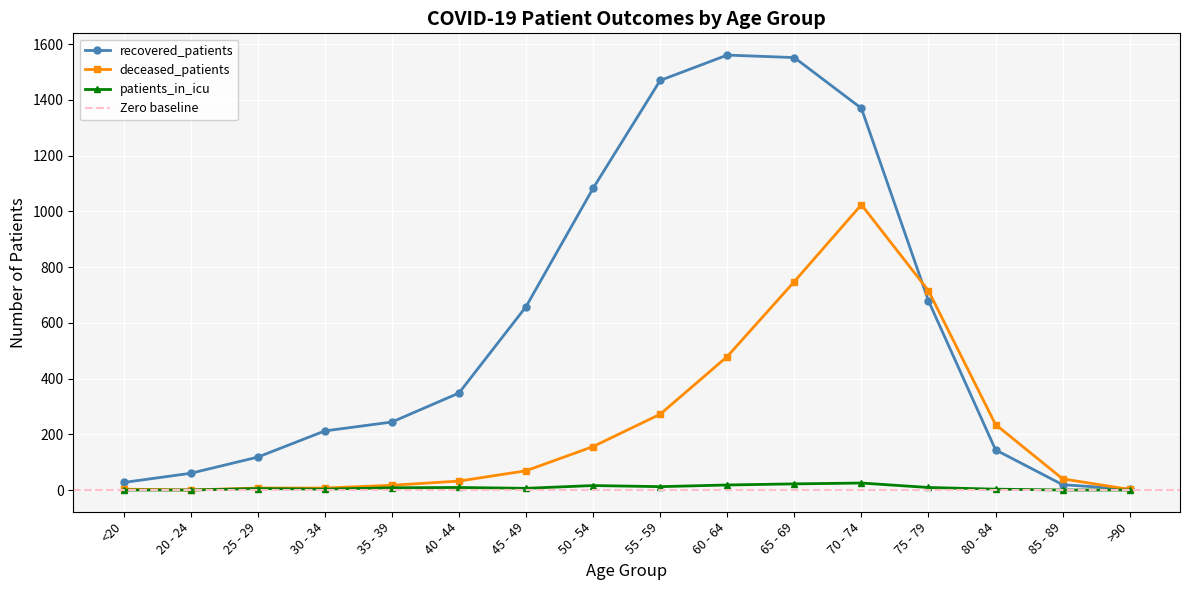

Which series has the largest range (max minus min)?

recovered_patients